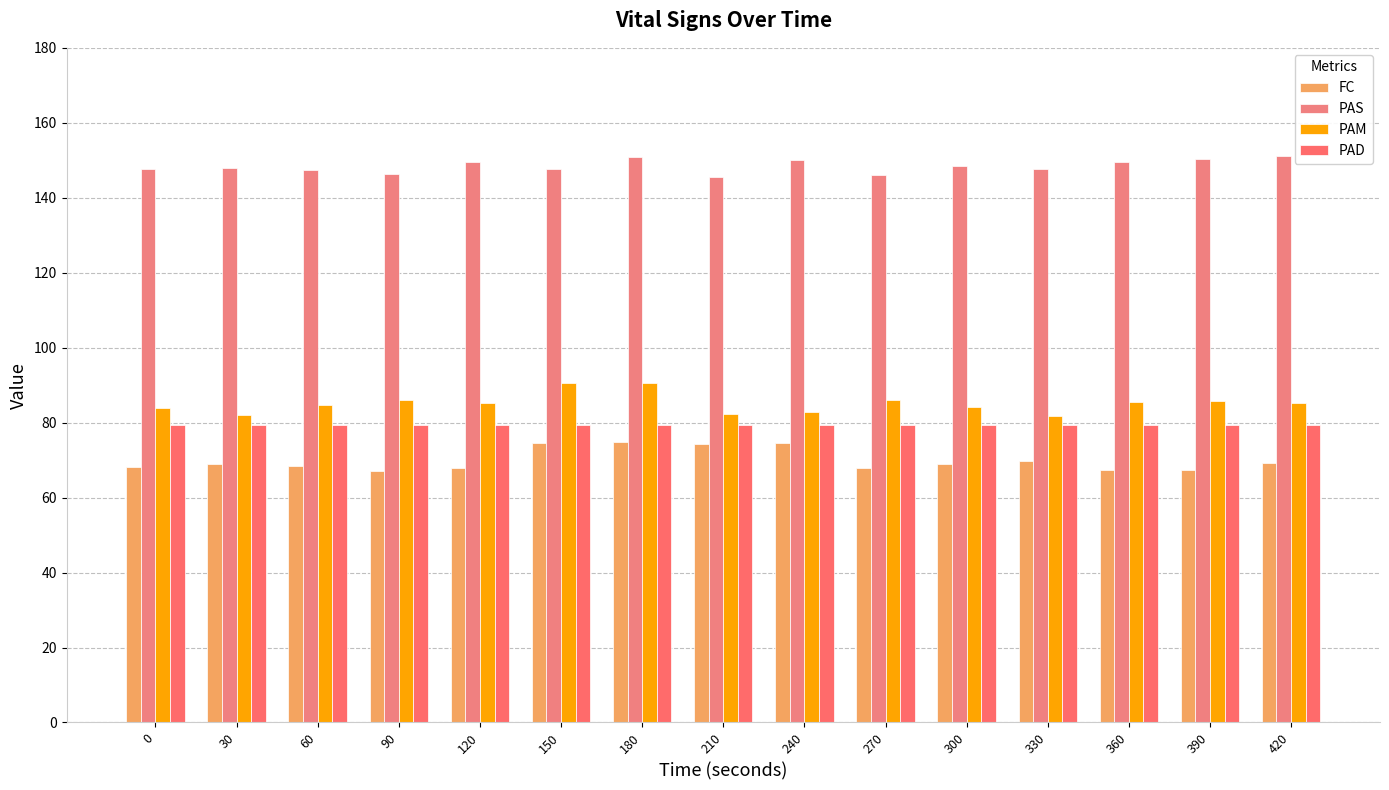

What is the value of the PAD bar at the 13th from the left?

79.5